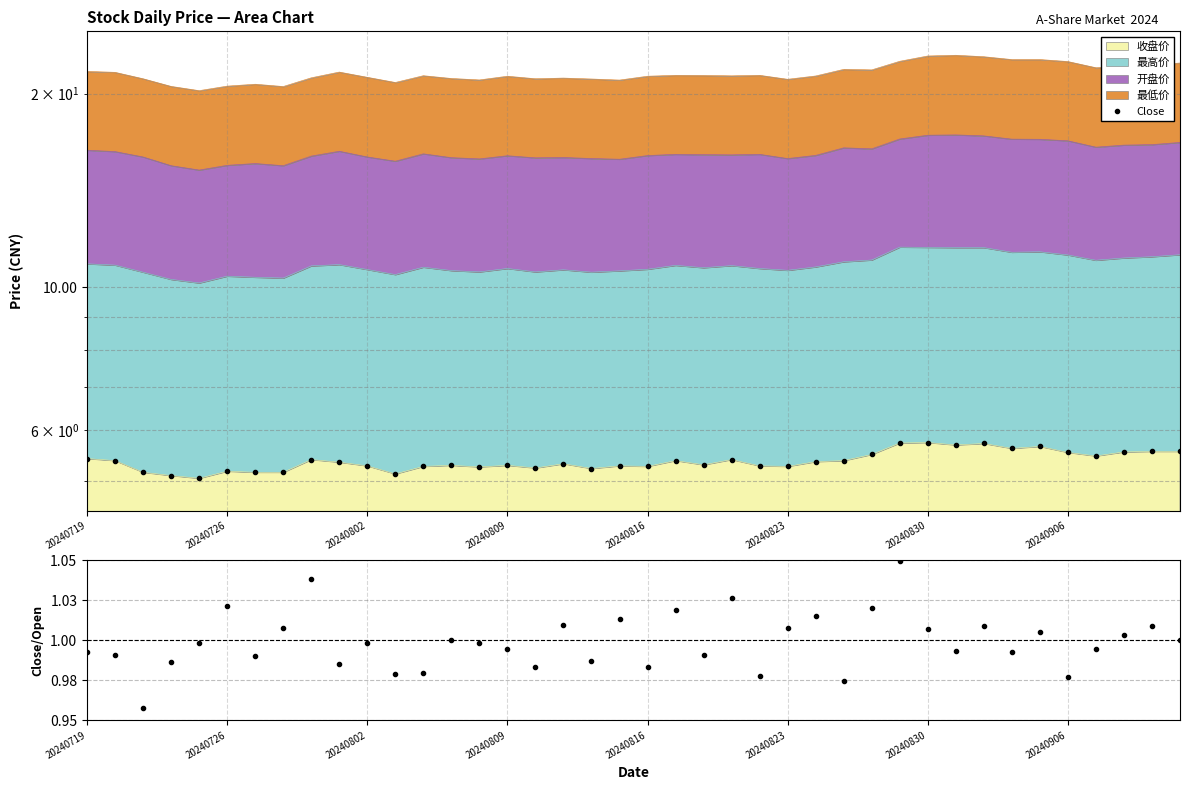

The Close series shows 1.8 at 36. True or false?

False